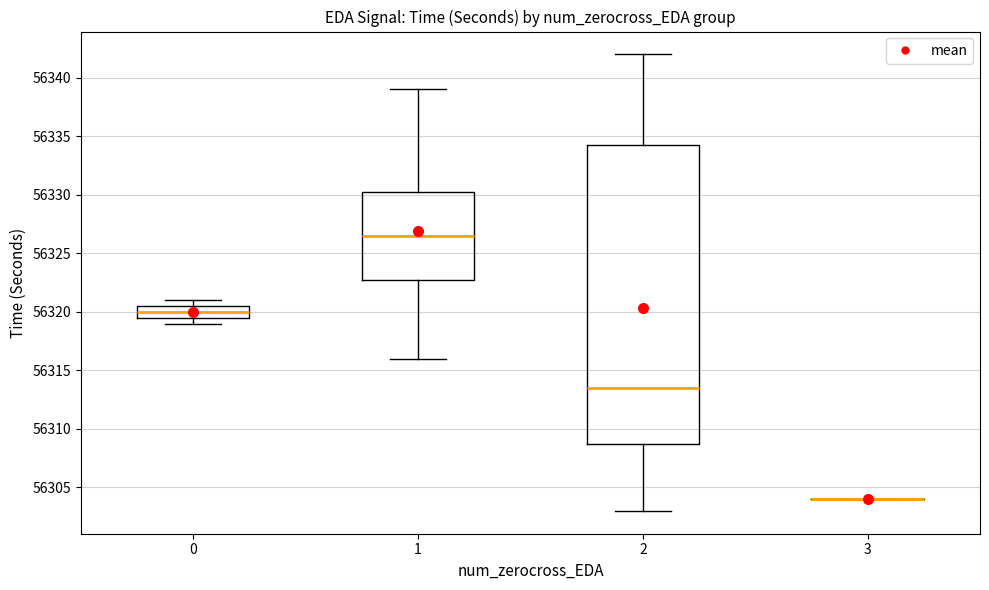

Reading left to right, transcribe this box plot: for each box, give where its median line is, the range the box spans, and where its two whiskers end, as read against the y-axis. The values are not printed on the chart, so give them approximately, as read against the axis.

0: median 56320.0, box 56319.5 to 56320.5, whiskers 56319.0 to 56321.0
1: median 56326.5, box 56323.0 to 56330.5, whiskers 56316.0 to 56339.0
2: median 56313.5, box 56309.0 to 56334.5, whiskers 56303.0 to 56342.0
3: box collapsed to a line at 56304.0, whiskers 56304.0 to 56304.0